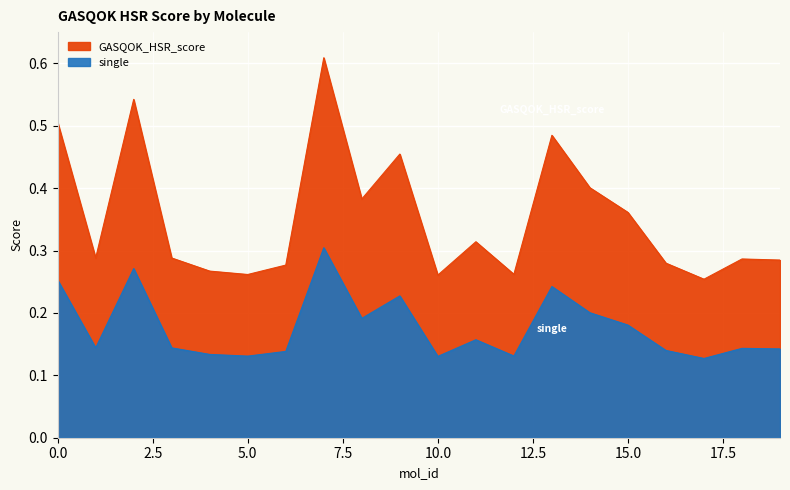

What is the sum of all GASQOK_HSR_score values?

7.1